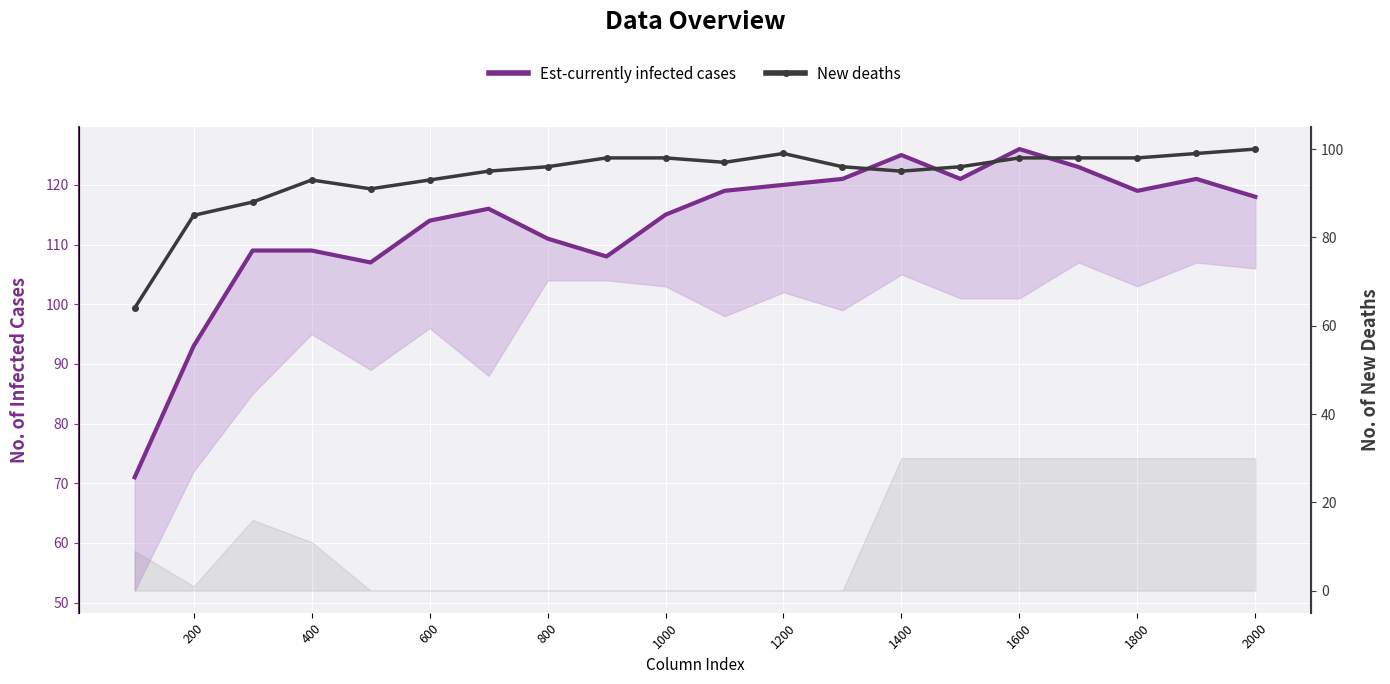

How many data points in Est-currently infected cases are less than 118?

10